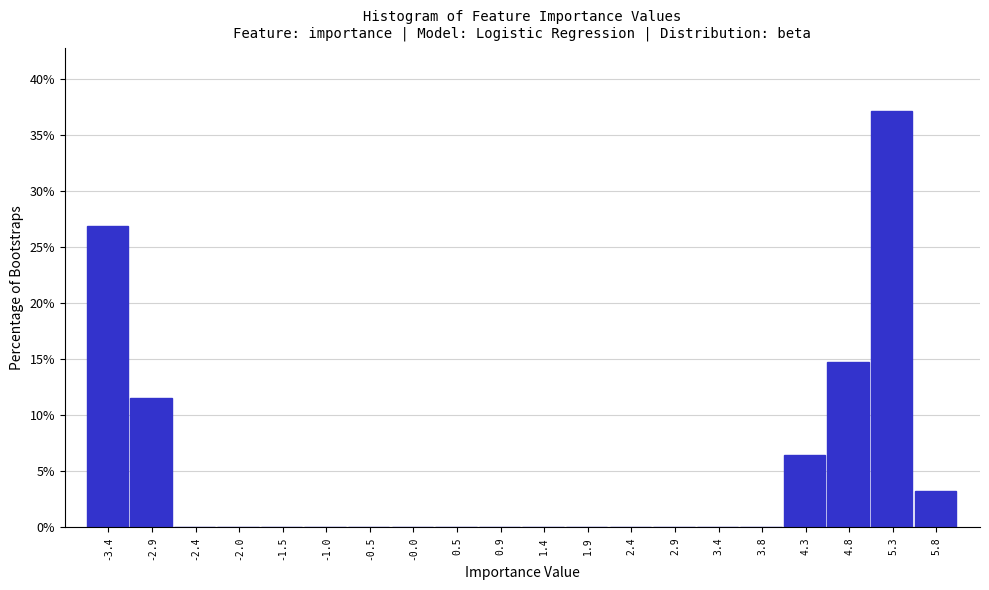

Reading left to right, transcribe this chart: for each bar, give the range it covers on the x-axis and its height. Neither the bar edges nor the heights are printed on the chart, so give them approximately, as read against the axes.

-3.65 to -3.15: 27.0
-3.15 to -2.70: 11.5
-2.70 to -2.20: 0
-2.20 to -1.70: 0
-1.70 to -1.25: 0
-1.25 to -0.75: 0
-0.75 to -0.25: 0
-0.25 to 0.20: 0
0.20 to 0.70: 0
0.70 to 1.20: 0
1.20 to 1.65: 0
1.65 to 2.15: 0
2.15 to 2.65: 0
2.65 to 3.10: 0
3.10 to 3.60: 0
3.60 to 4.10: 0
4.10 to 4.55: 6.5
4.55 to 5.05: 14.5
5.05 to 5.55: 37.0
5.55 to 6.00: 3.0